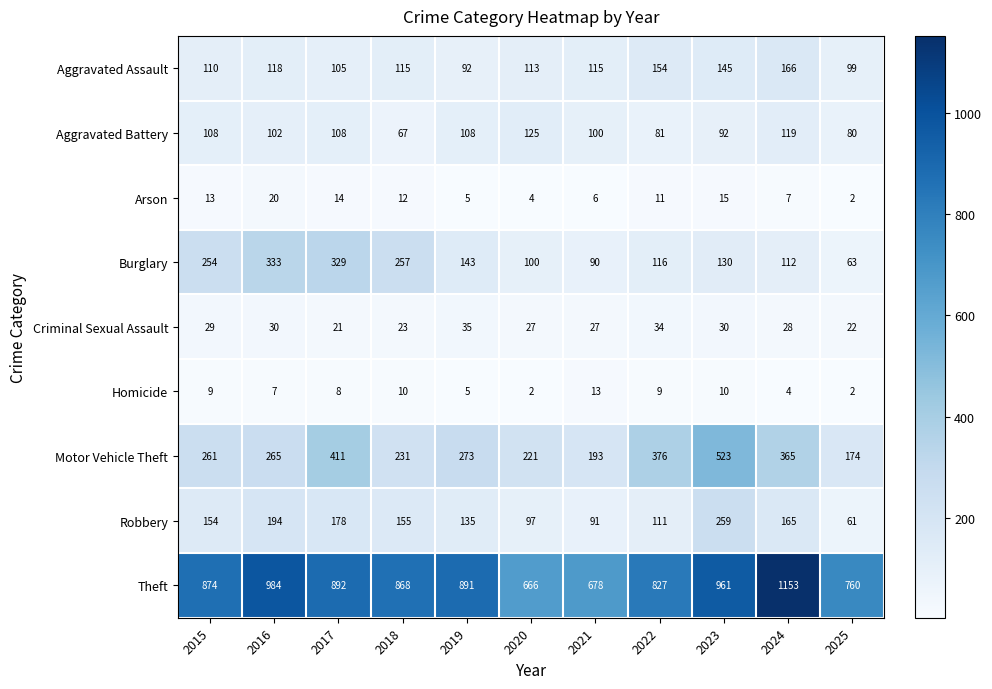

At which label is Aggravated Assault closest to 129?

2016